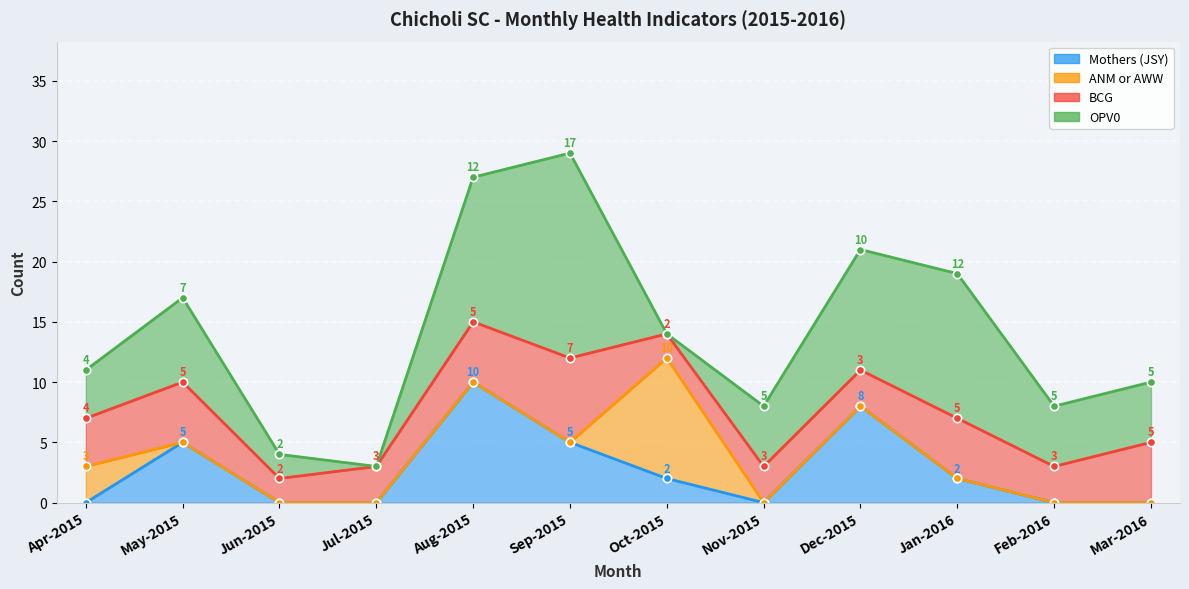

How many interior local peaks does the BCG series have?

3